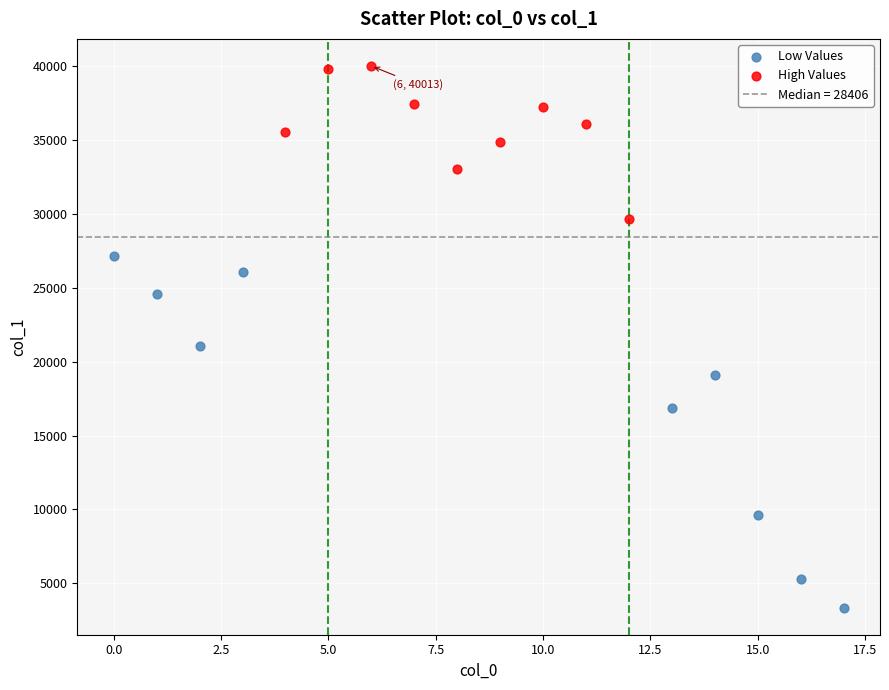

Which series reaches the minimum Y coordinate?

Low Values